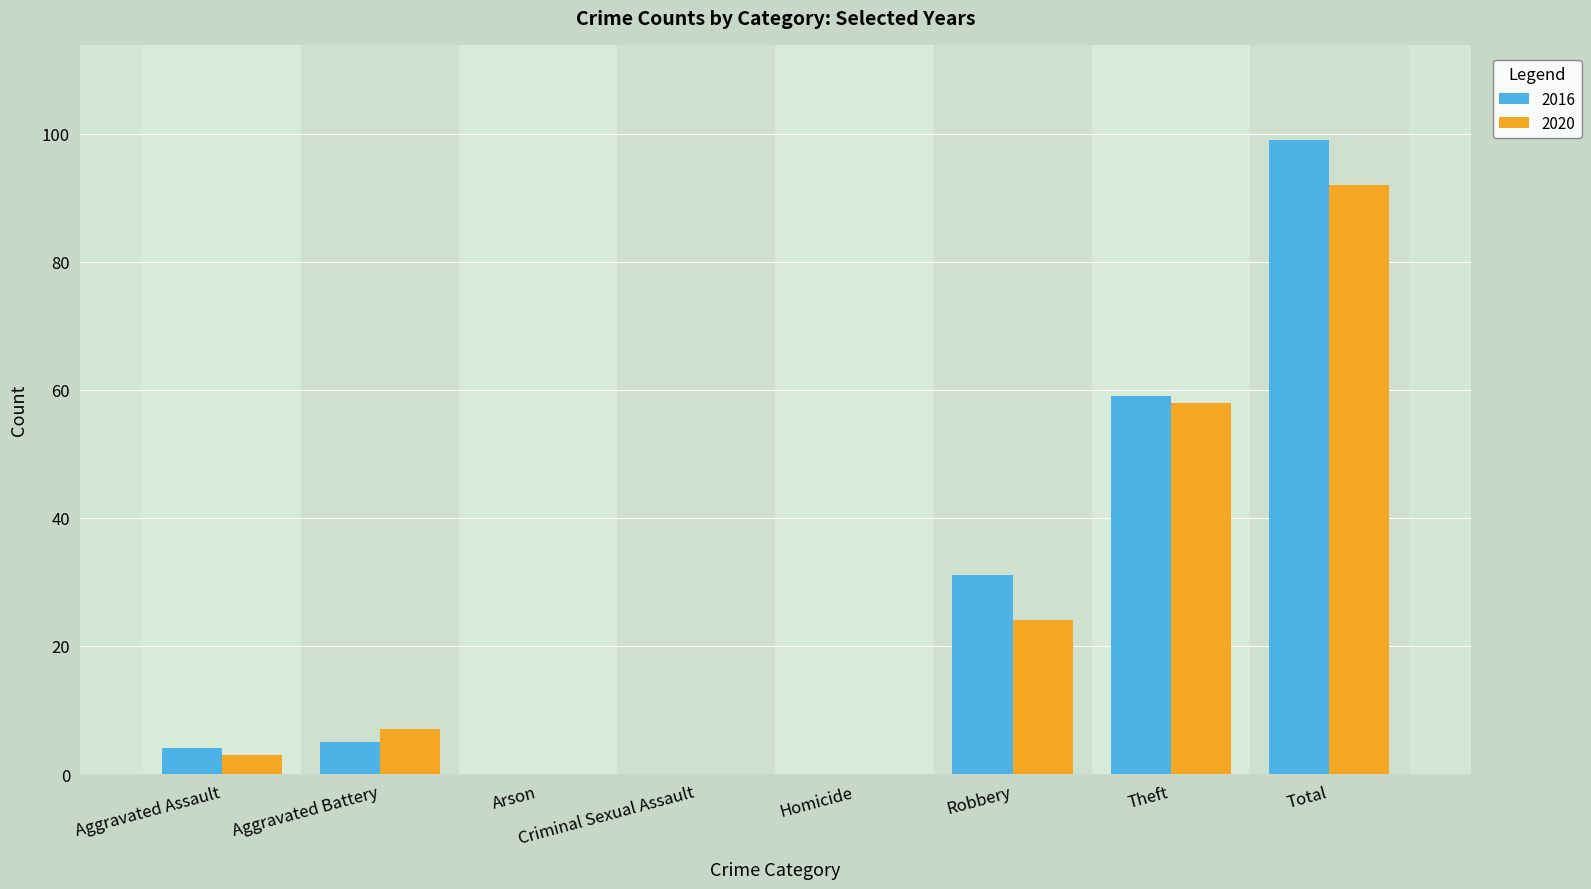

What is the total value across all series at Total?

191